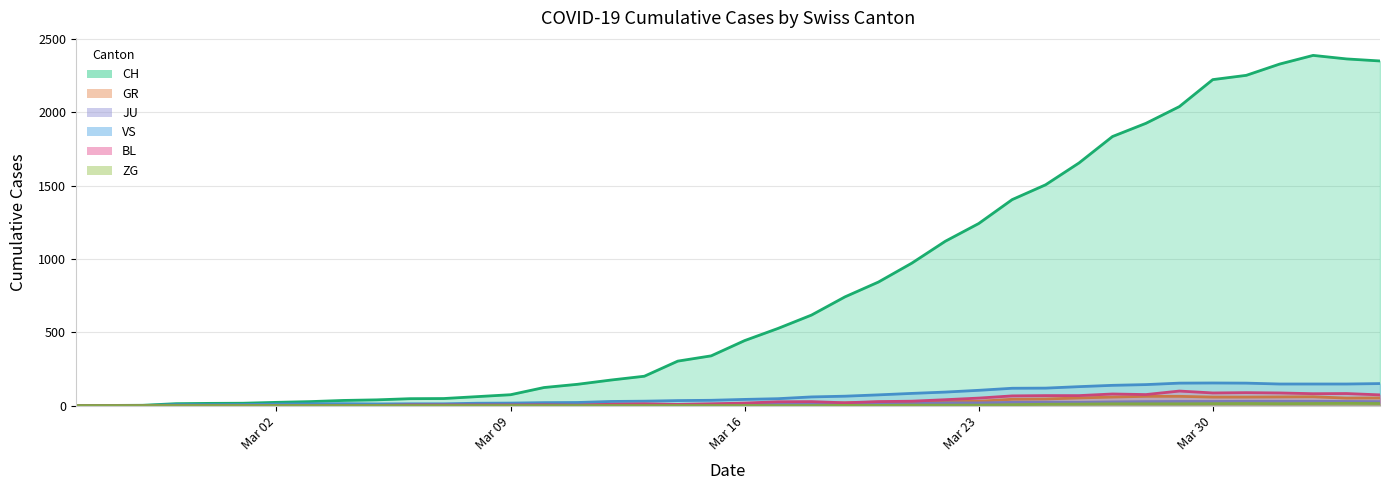

Rank the series by their maximum value, from highest to lowest.

CH, VS, BL, GR, JU, ZG